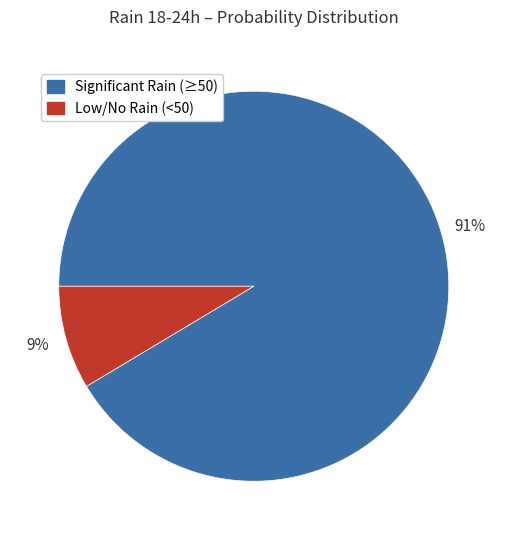

To the nearest percent, what is the average slice percentage?

50%